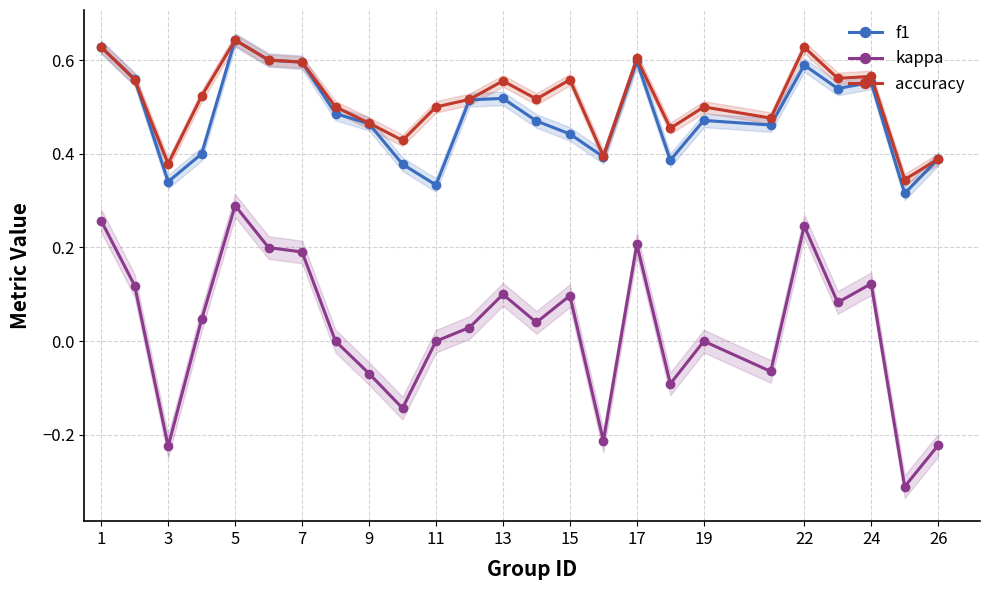

True or false: accuracy has more than 1 points higher than both neighbors.

True